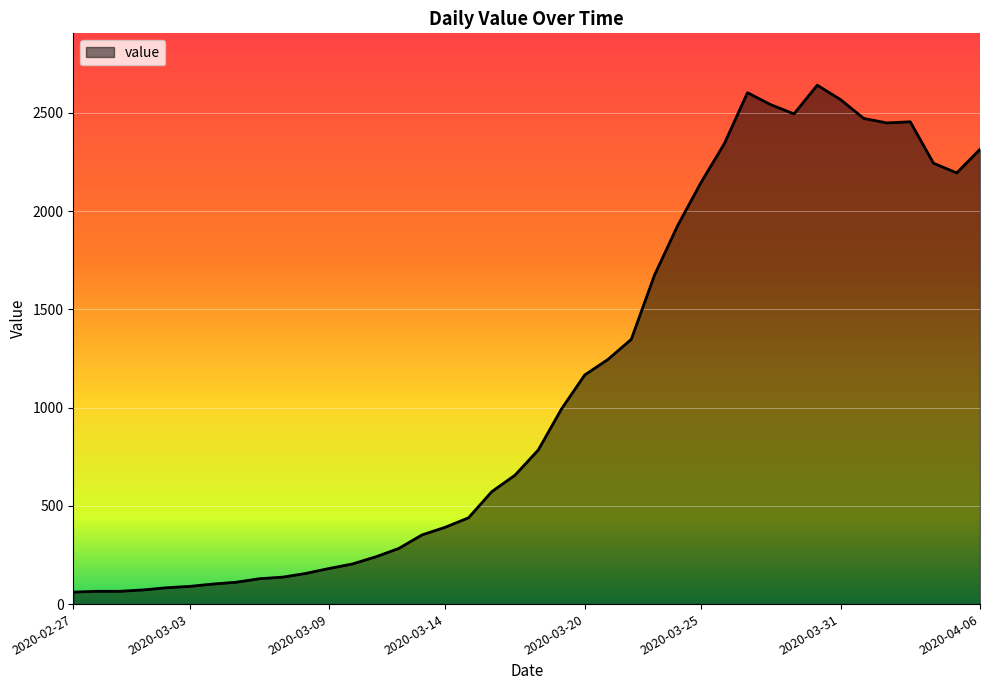

What is the greatest value displayed?

2640